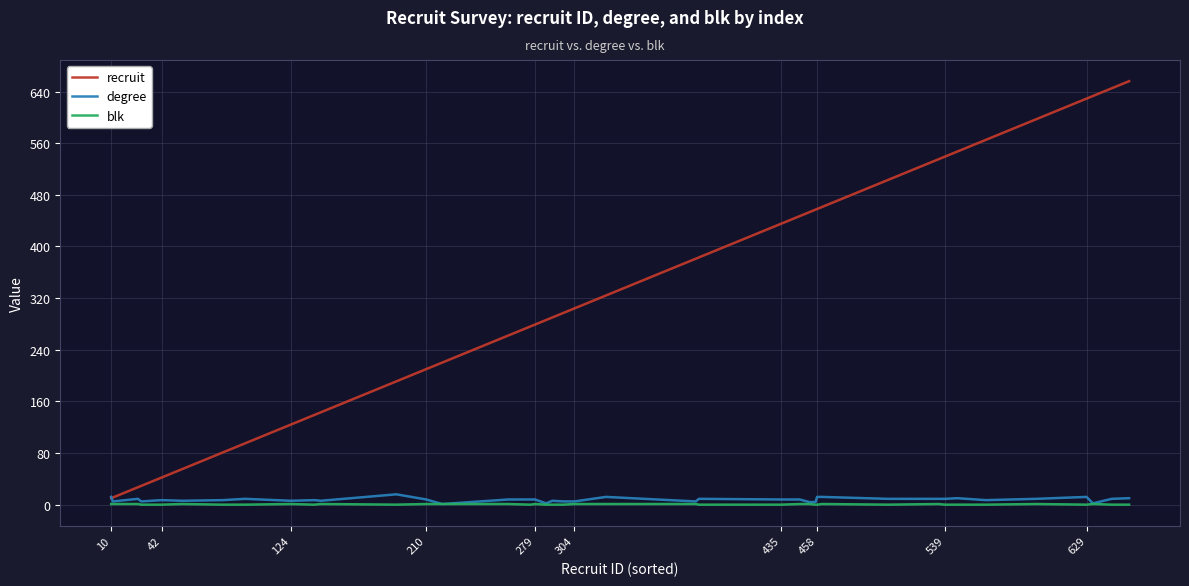

What is the maximum value for degree?

16